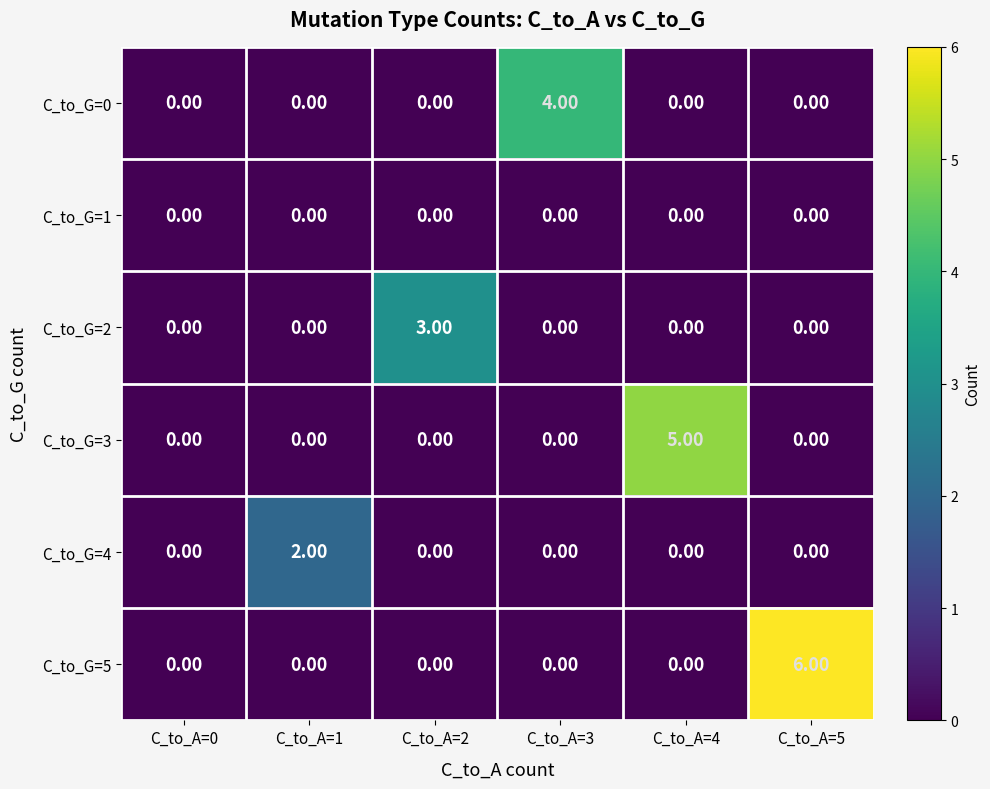

Rank the series by their average value, from highest to lowest.

C_to_G=5, C_to_G=3, C_to_G=0, C_to_G=2, C_to_G=4, C_to_G=1